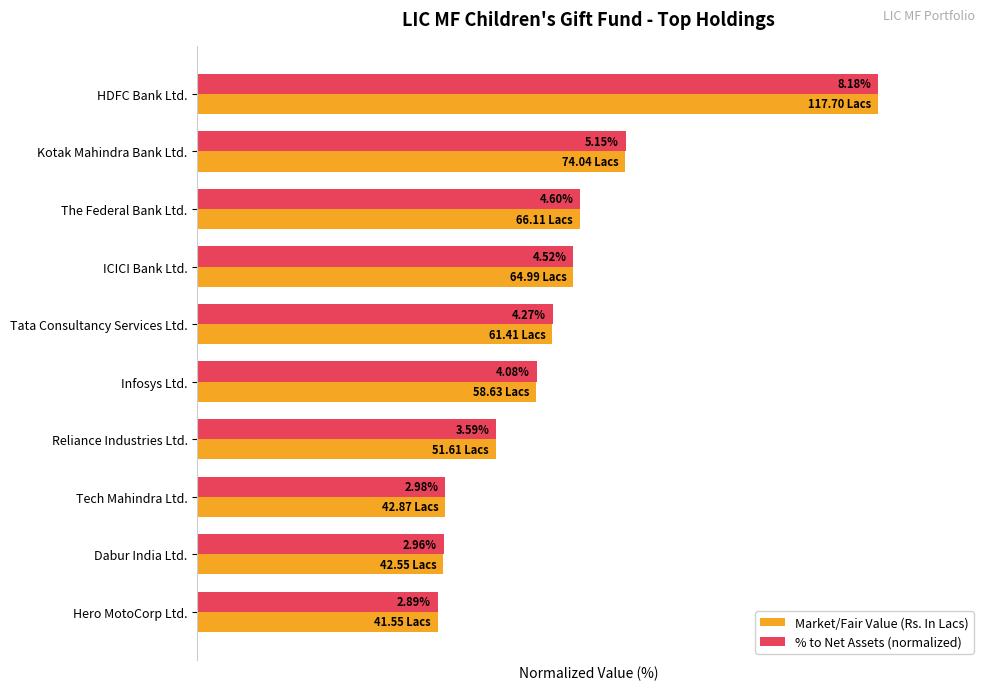

What are all the series names shown in the legend?

Market/Fair Value (Rs. In Lacs), % to Net Assets (normalized)